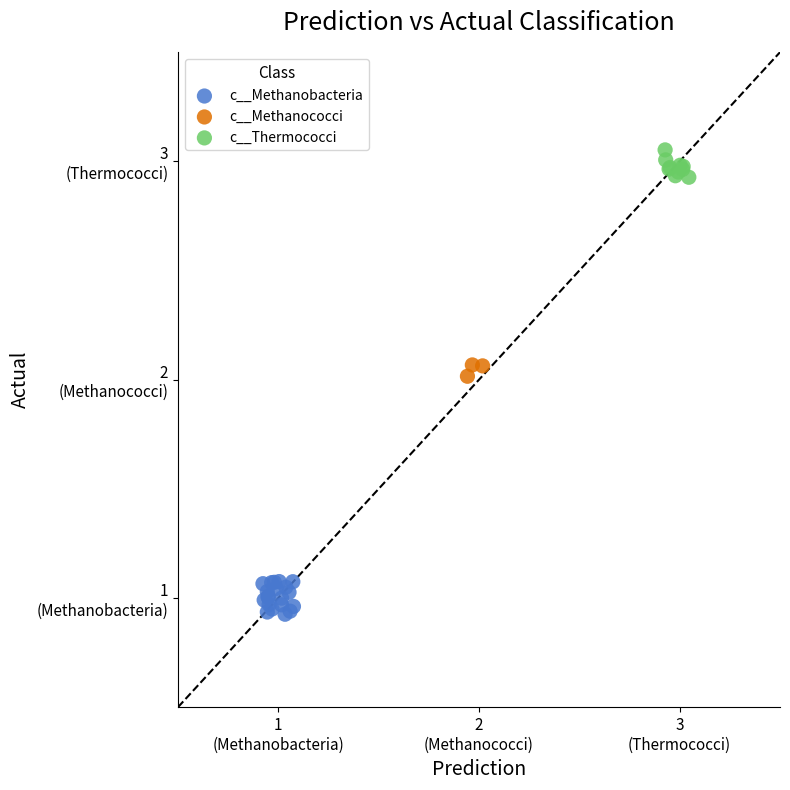

Which series contains the highest Y value?

c__Thermococci